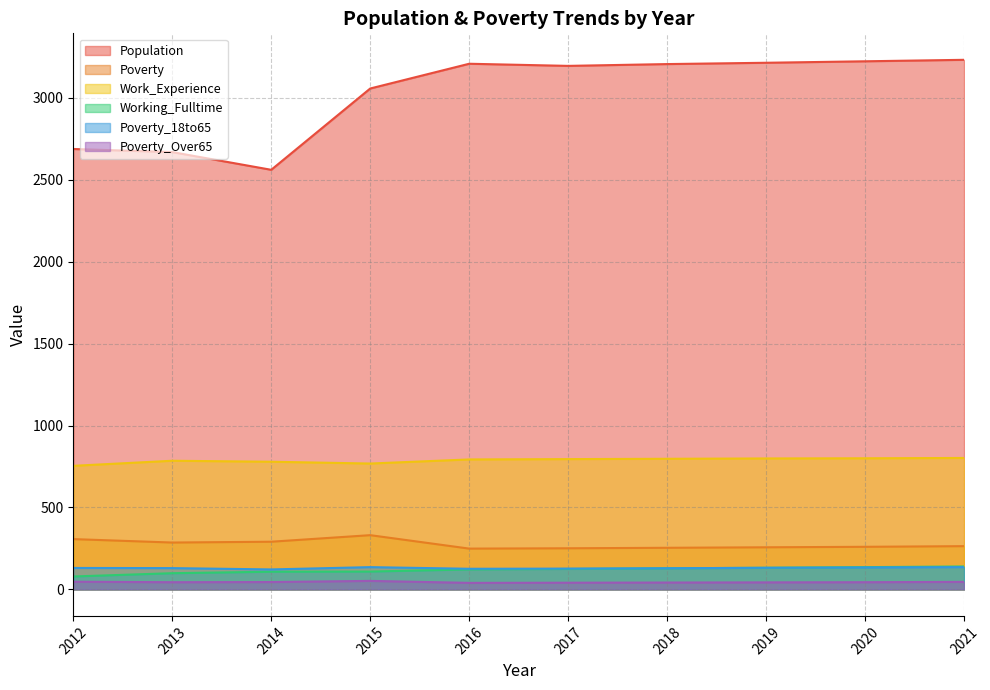

True or false: Poverty_18to65 and Poverty_Over65 intersect in this chart.

False